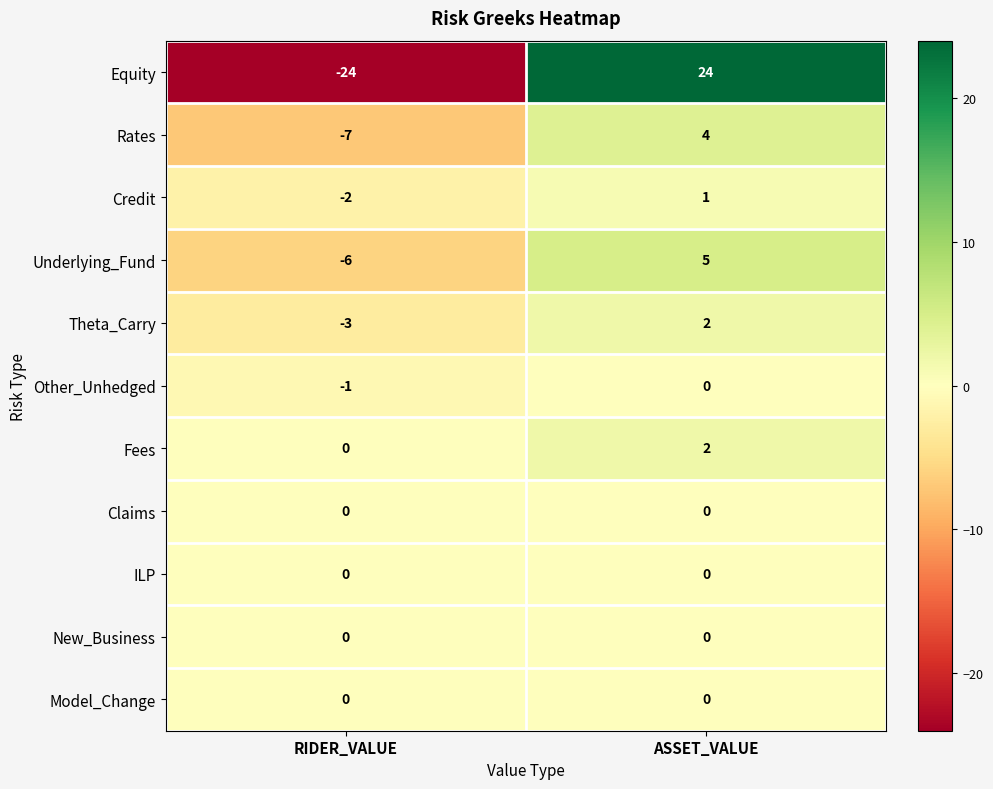

How many positive values does the Fees series have?

1